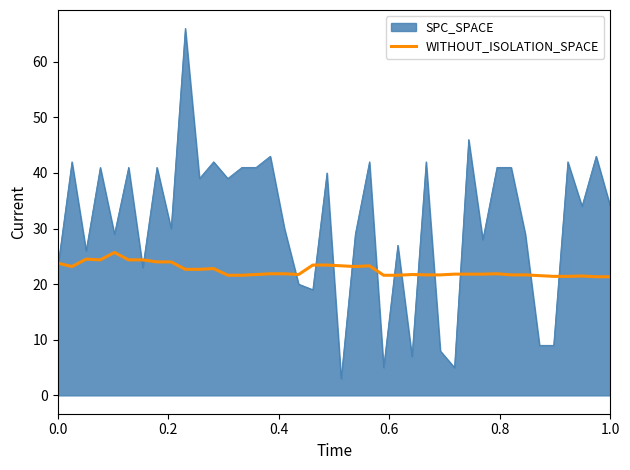

List the series in order of their overall mean, lowest first.

WITHOUT_ISOLATION_SPACE, SPC_SPACE